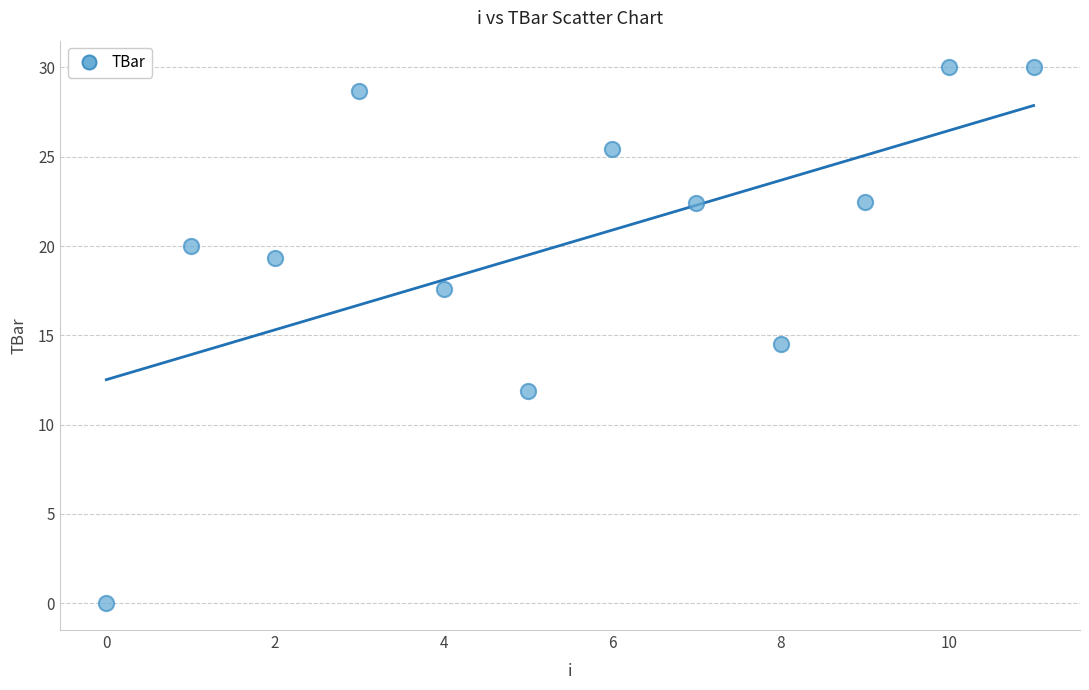

What Y value in the scatter plot is closest to 15?

14.5